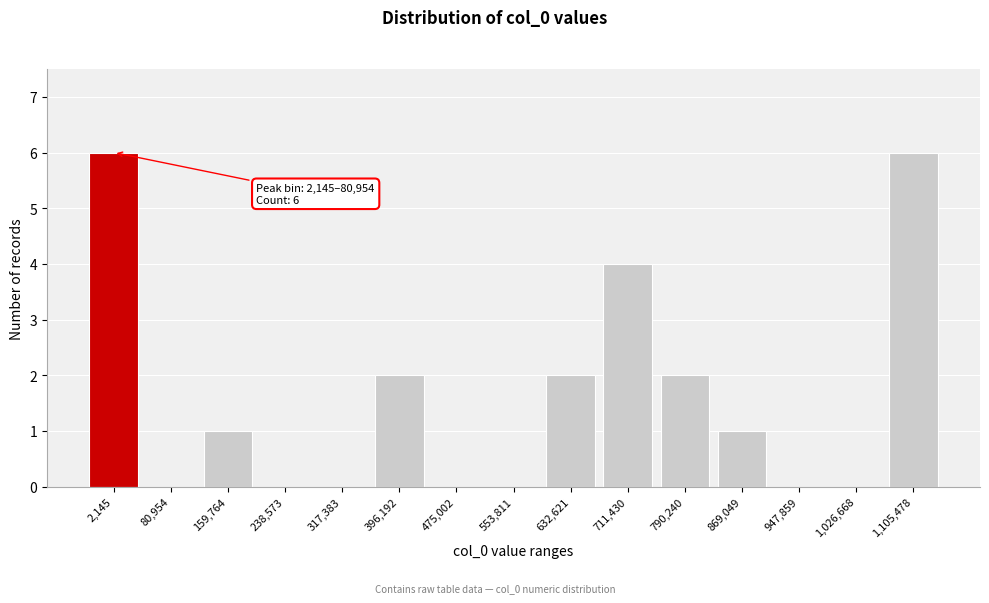

Reading right to left, list all the values displayed in this chart.

1,105,478=6	1,026,668=0	947,859=0	869,049=1	790,240=2	711,430=4	632,621=2	553,811=0	475,002=0	396,192=2	317,383=0	238,573=0	159,764=1	80,954=0	2,145=6